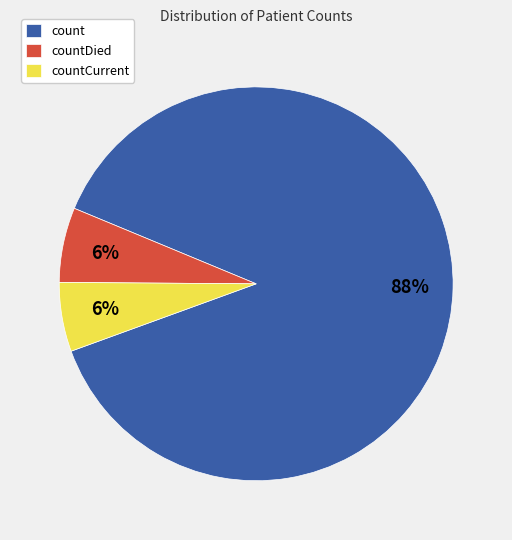

To the nearest percent, what is the combined percentage of countDied and countCurrent?

12%